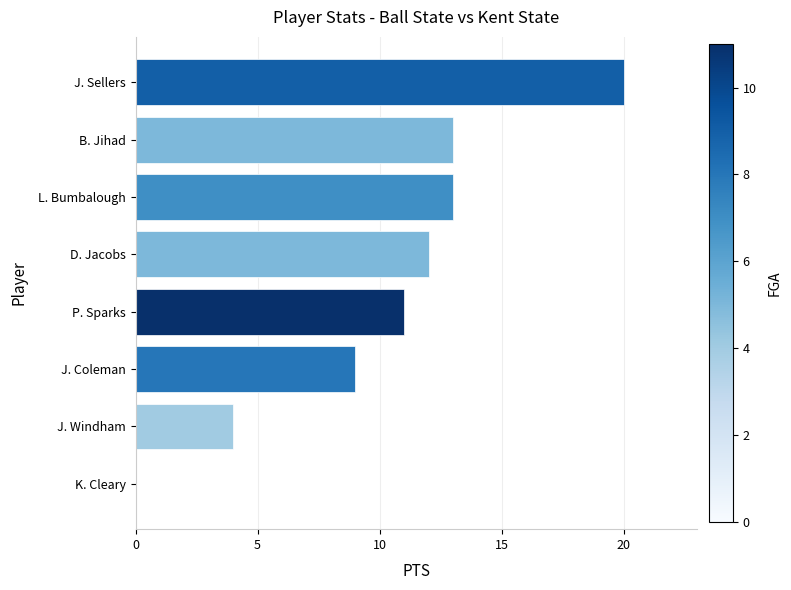

Reading bottom to top, extract all data points from this chart.

K. Cleary=0	J. Windham=4	J. Coleman=9	P. Sparks=11	D. Jacobs=12	L. Bumbalough=13	B. Jihad=13	J. Sellers=20